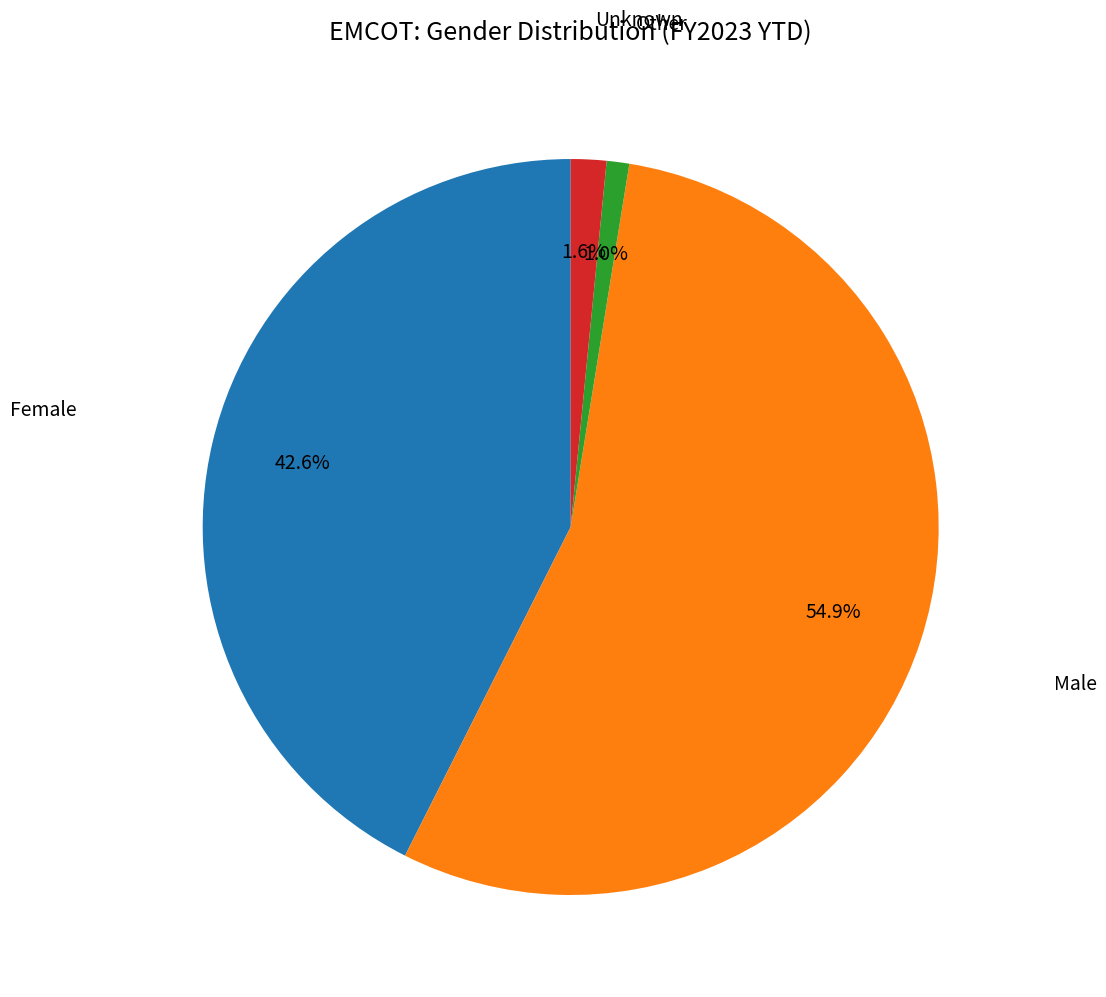

Is there any slice that represents more than half of the pie?

Yes